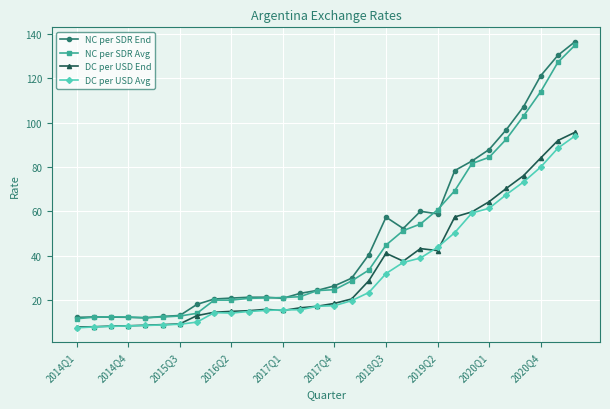

At how many categories does at least one series exceed 47?

12